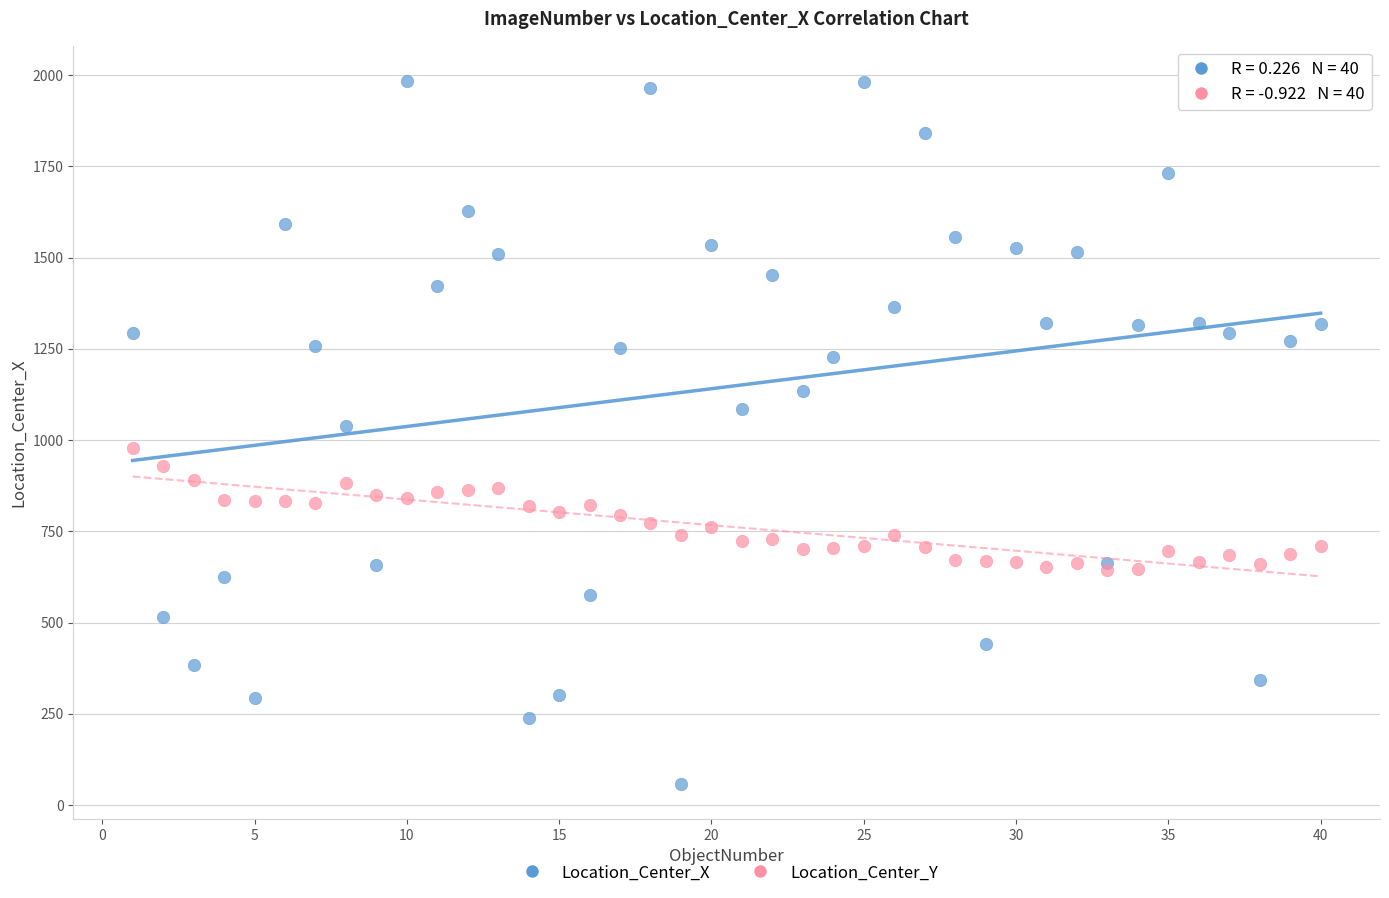

Which series has the largest Y range (max minus min)?

Location_Center_X